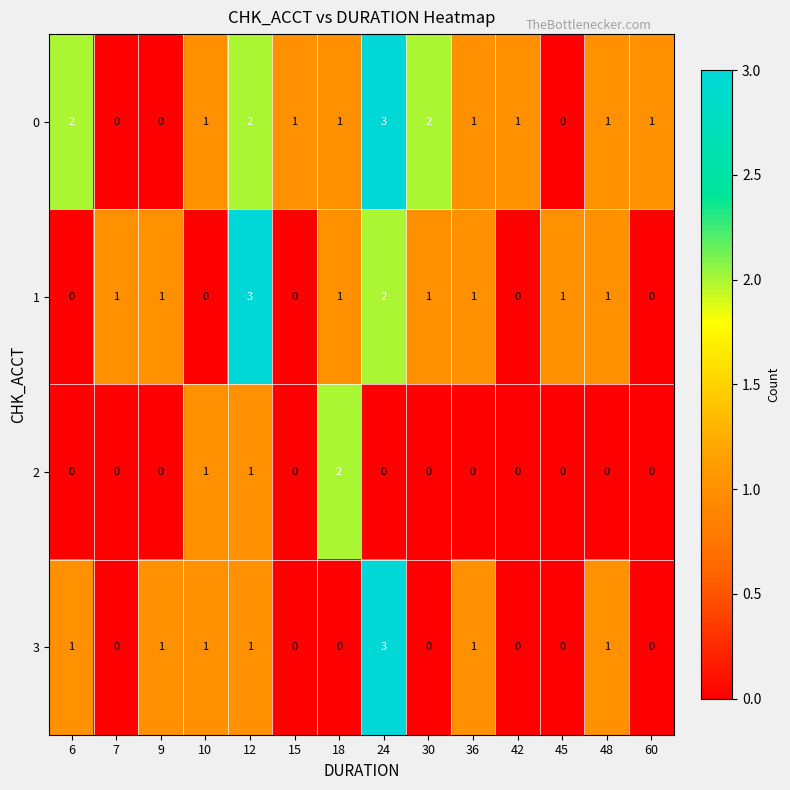

How many values in 1 are above zero?

9